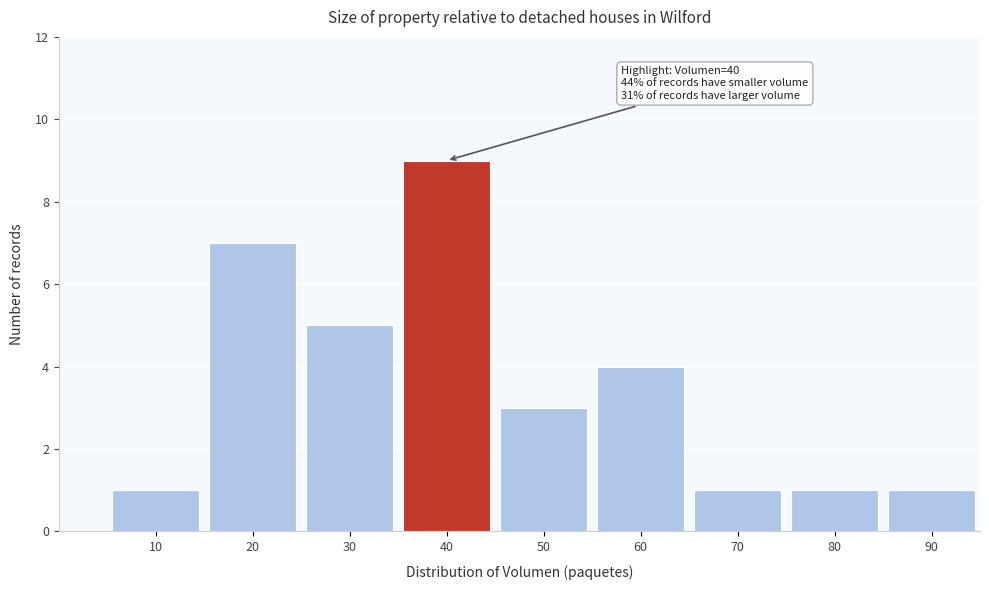

Which range on the x-axis has the tallest bar?

35 to 45